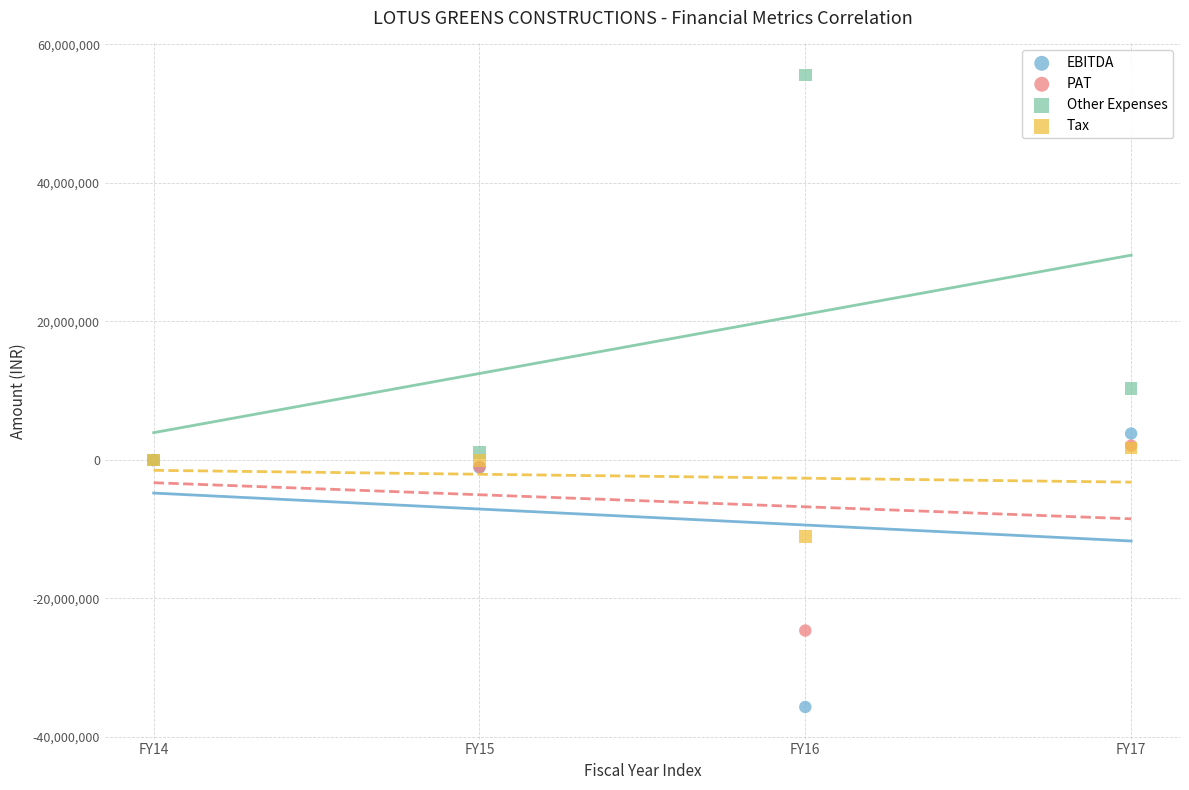

What are all the series names shown in the legend?

EBITDA, PAT, Other Expenses, Tax